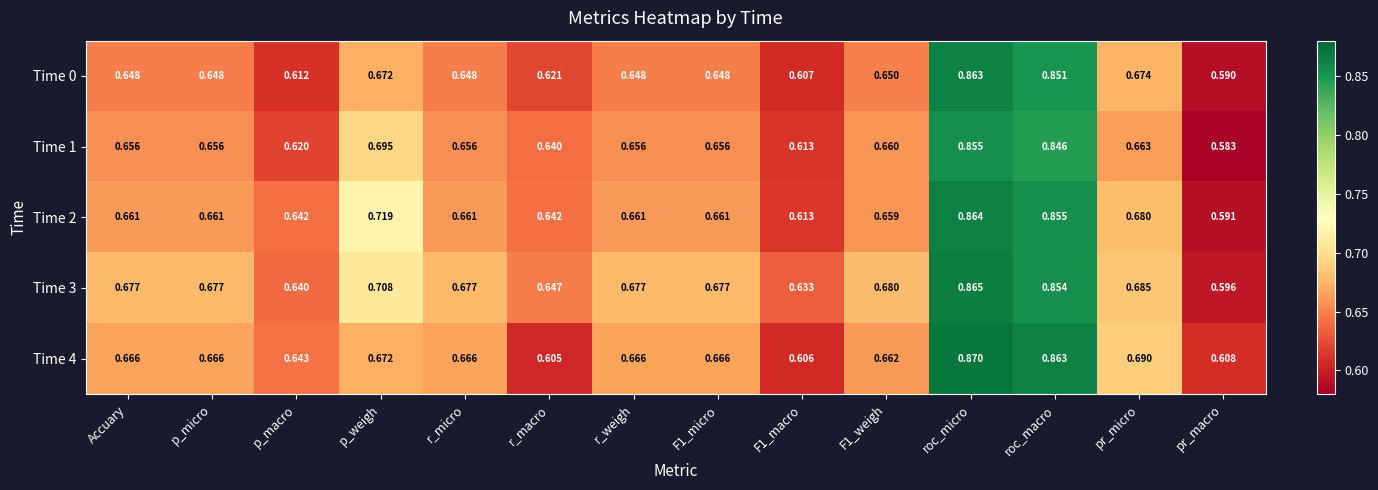

At pr_micro, list the series in order from largest to smallest.

Time 4, Time 3, Time 2, Time 0, Time 1